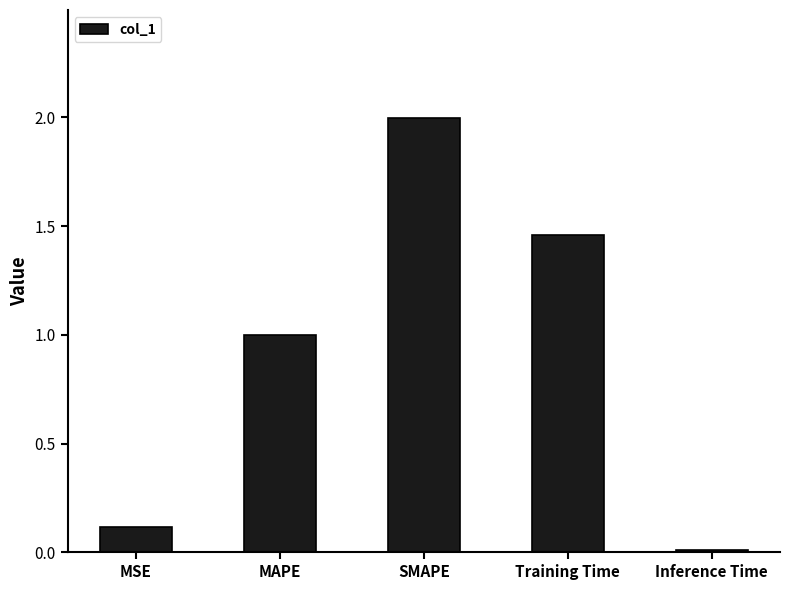

Which label corresponds to the smallest value in the chart?

Inference Time